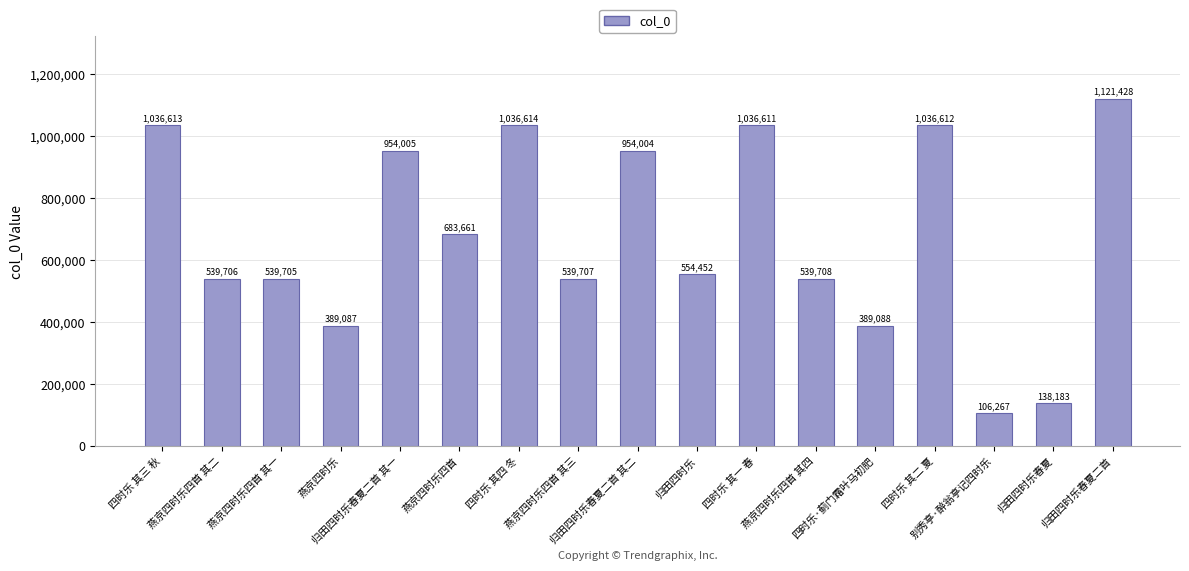

Approximately how many times larger is the value at 燕京四时乐 compared to 燕京四时乐四首?

0.6